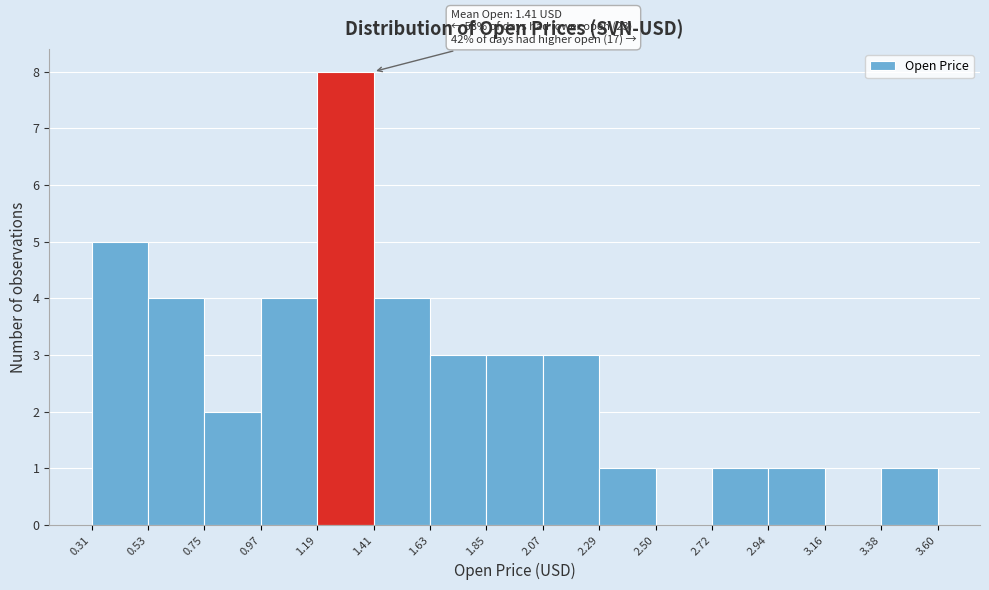

Over which range of the x-axis is the bar tallest?

1.19 to 1.41